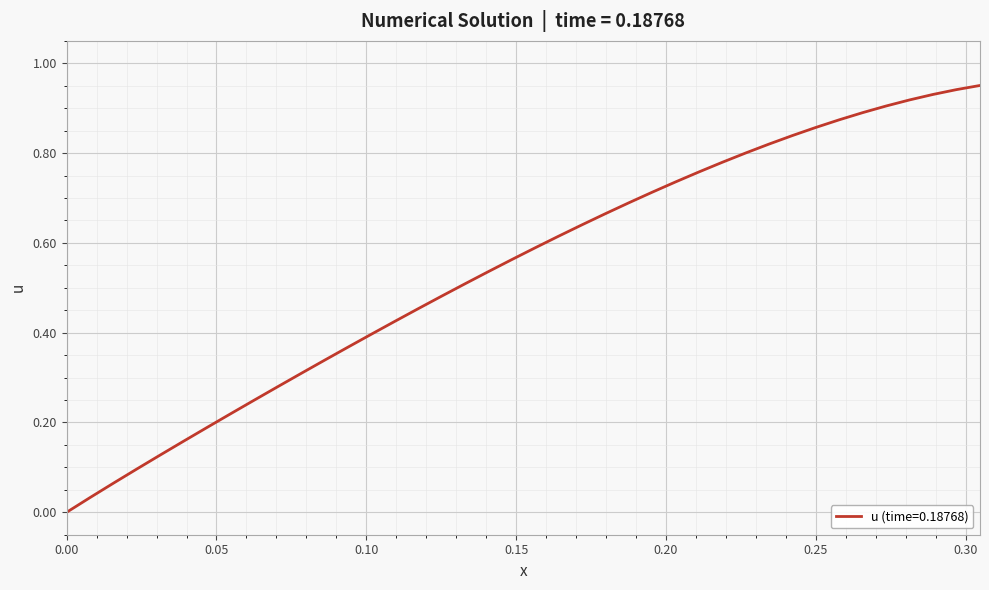

How many lines are shown in the chart?

1